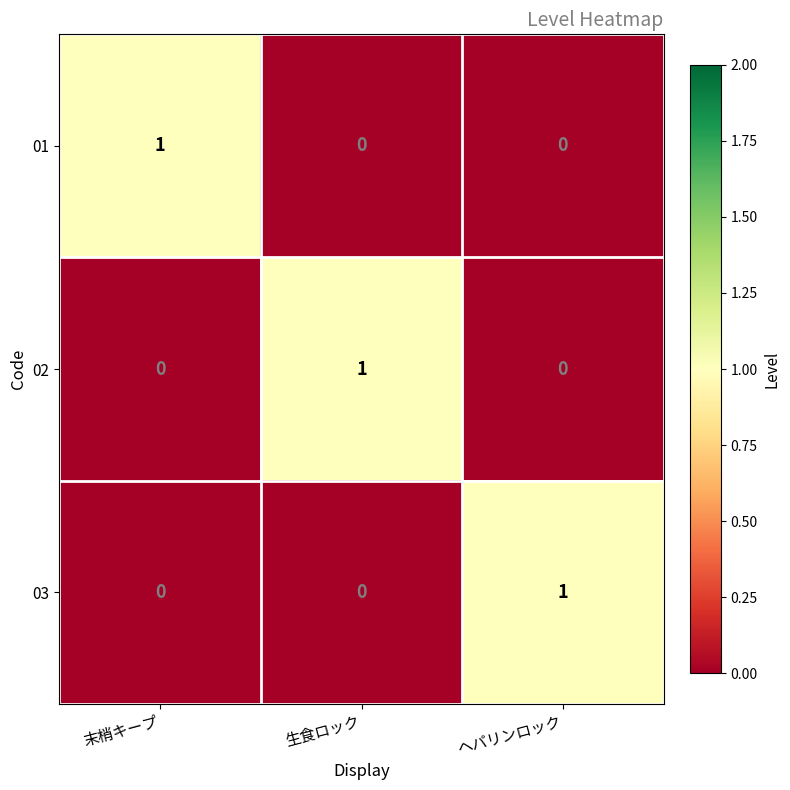

True or false: 03 has a value of 0 at ヘパリンロック.

False